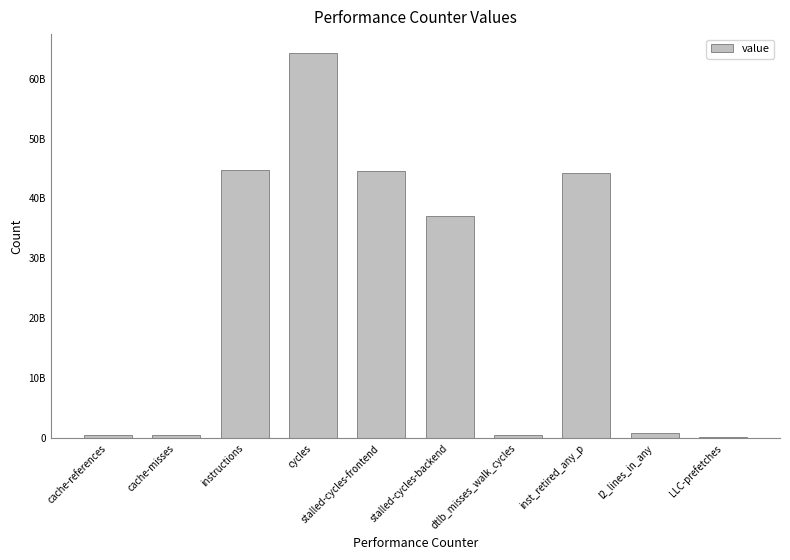

Is it true that the value at stalled-cycles-backend is 59554774595?

False